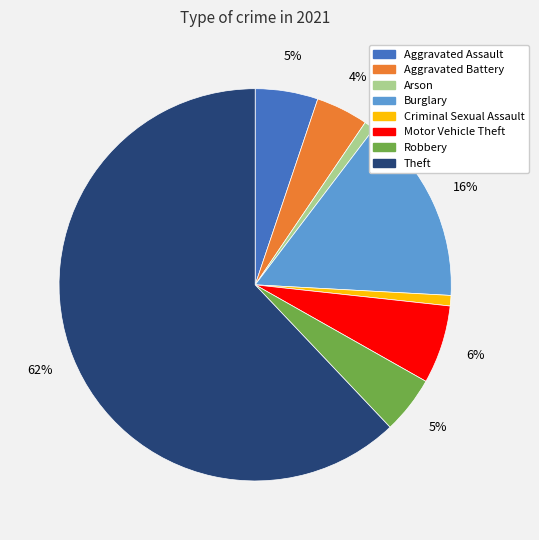

To the nearest percent, what is the average slice percentage?

12%